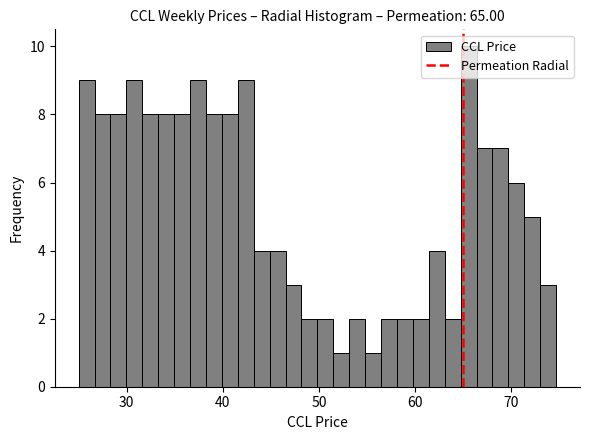

Read against the x-axis, roughly where is the centre of the tallest bar?

66